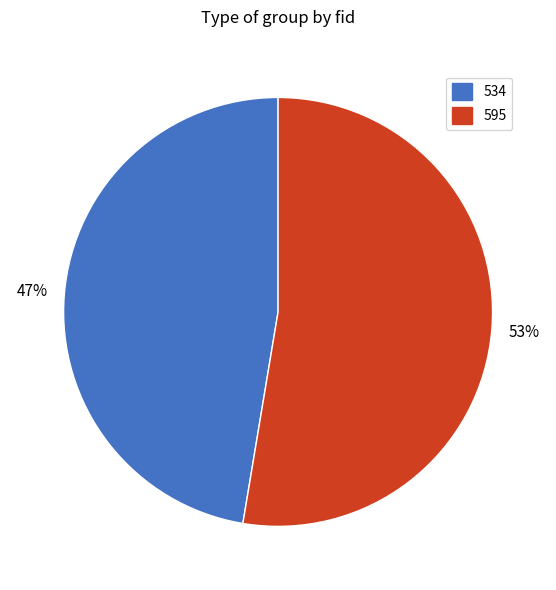

Count the number of slices in the pie.

2